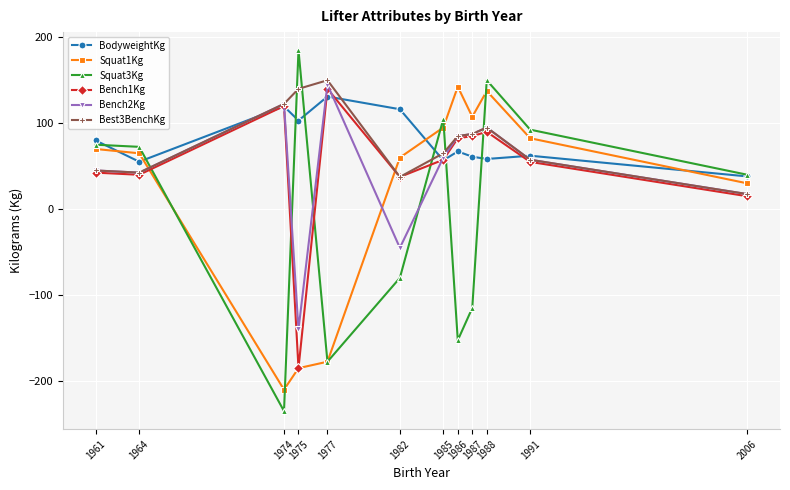

Which series has the widest spread of values?

Squat3Kg